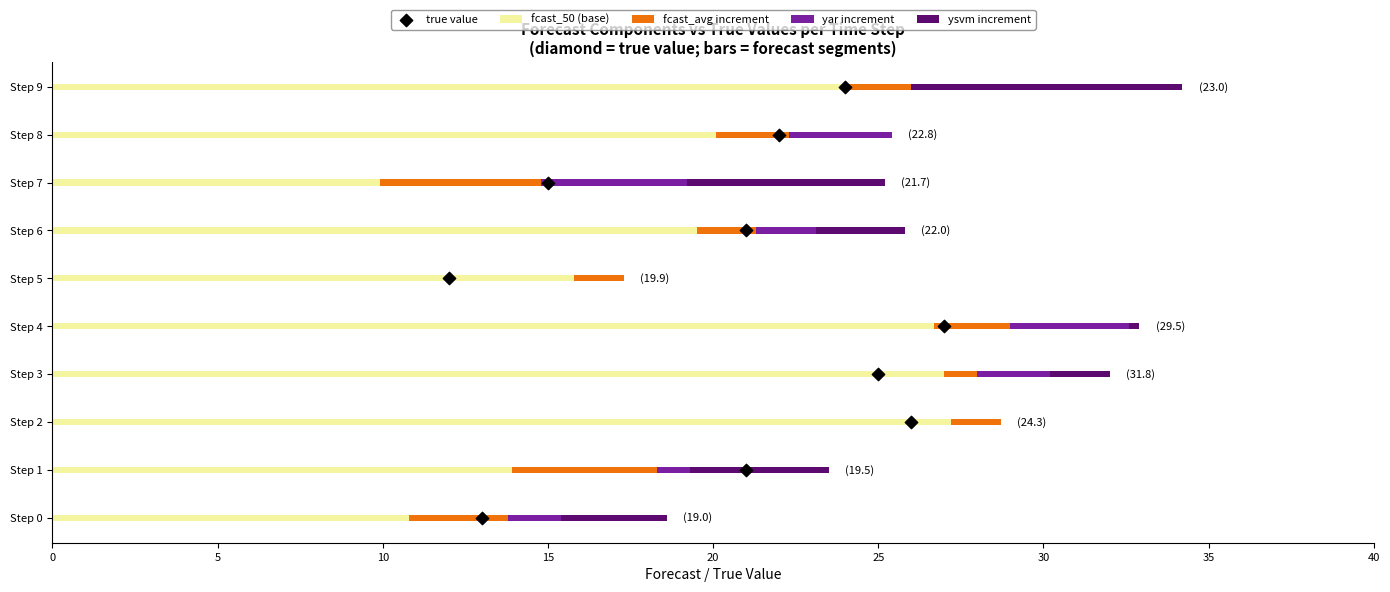

What is the highest value of the fcast_50 (base) series?

27.2